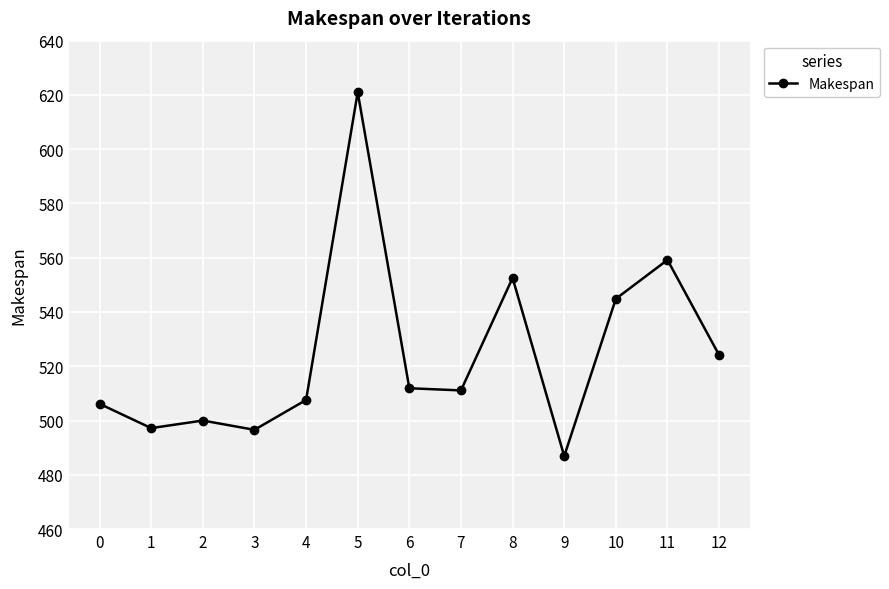

What is the sum of all values?

6819.0